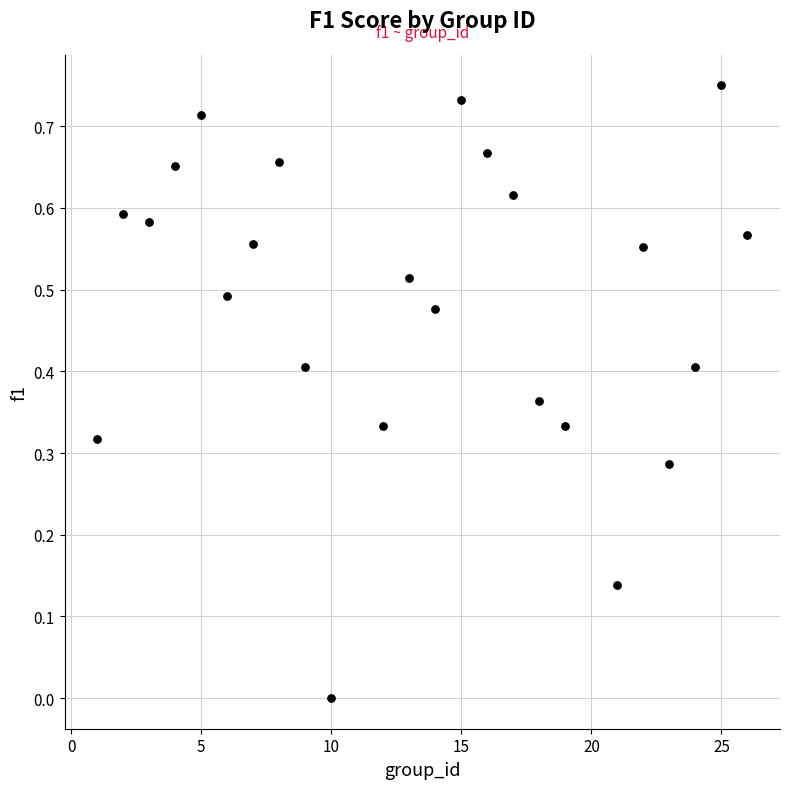

What is the range of X values (max minus min)?

25.0